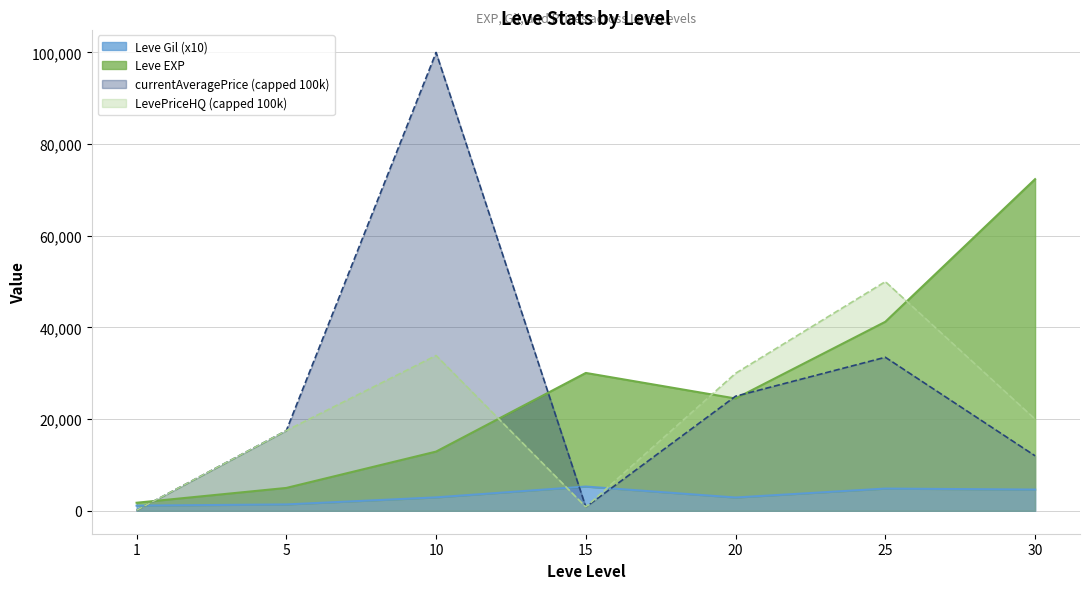

At which category does Leve EXP reach its first local valley?

20